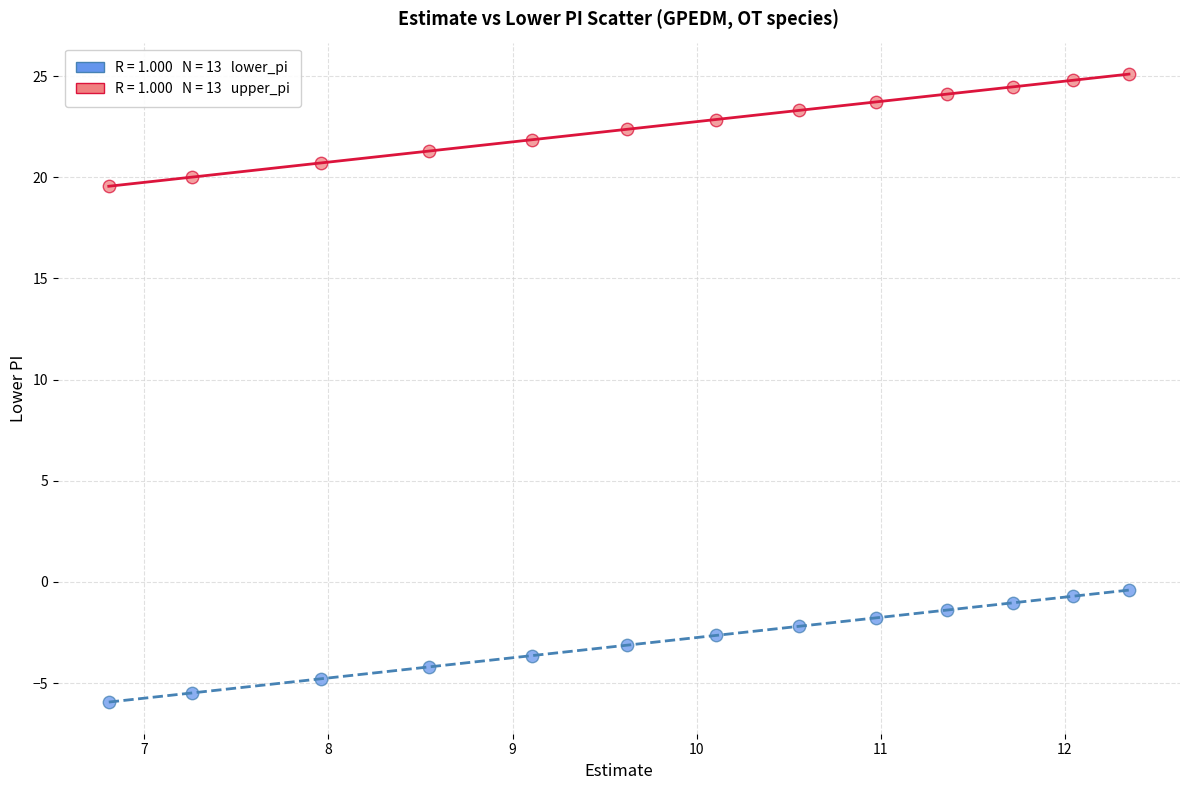

Across all data points, what is the range of Y values (max minus min)?

31.1